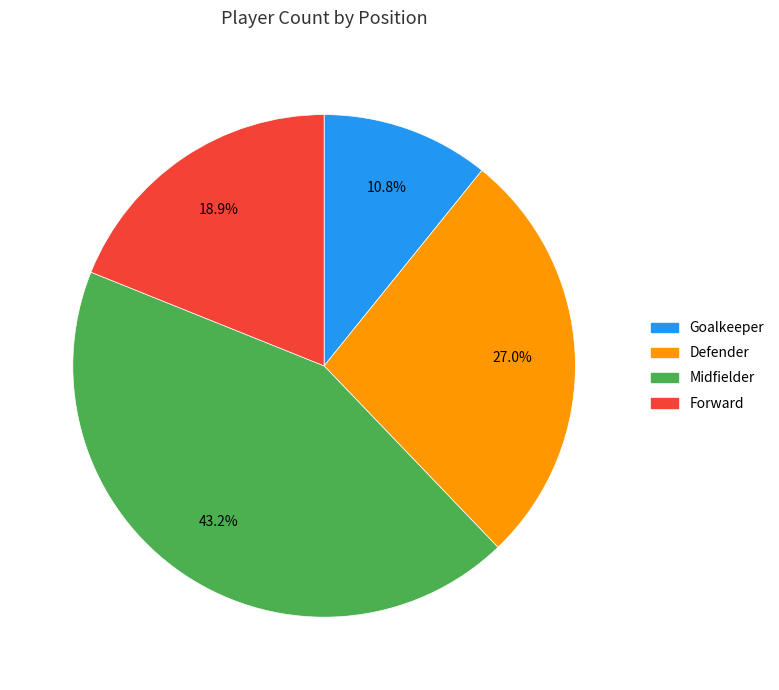

Approximately how many times larger is the value at Goalkeeper compared to Defender?

0.4